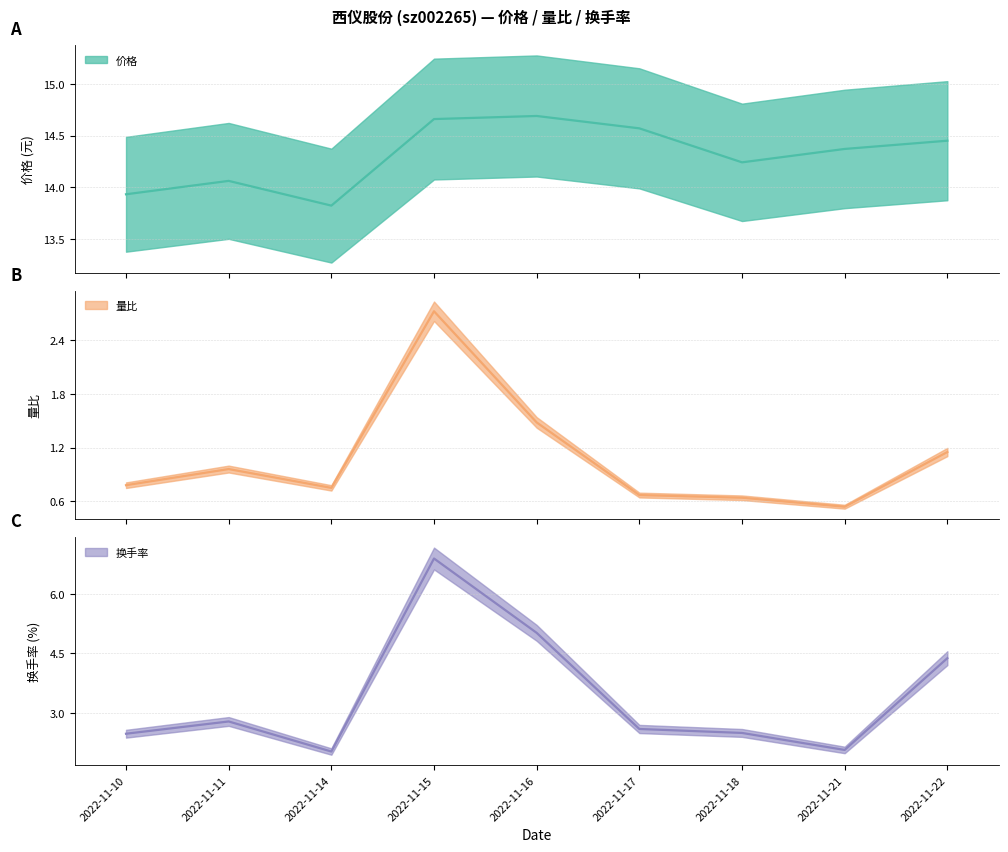

List the labels in order of 价格 value, largest first.

2022-11-16, 2022-11-15, 2022-11-17, 2022-11-22, 2022-11-21, 2022-11-18, 2022-11-11, 2022-11-10, 2022-11-14